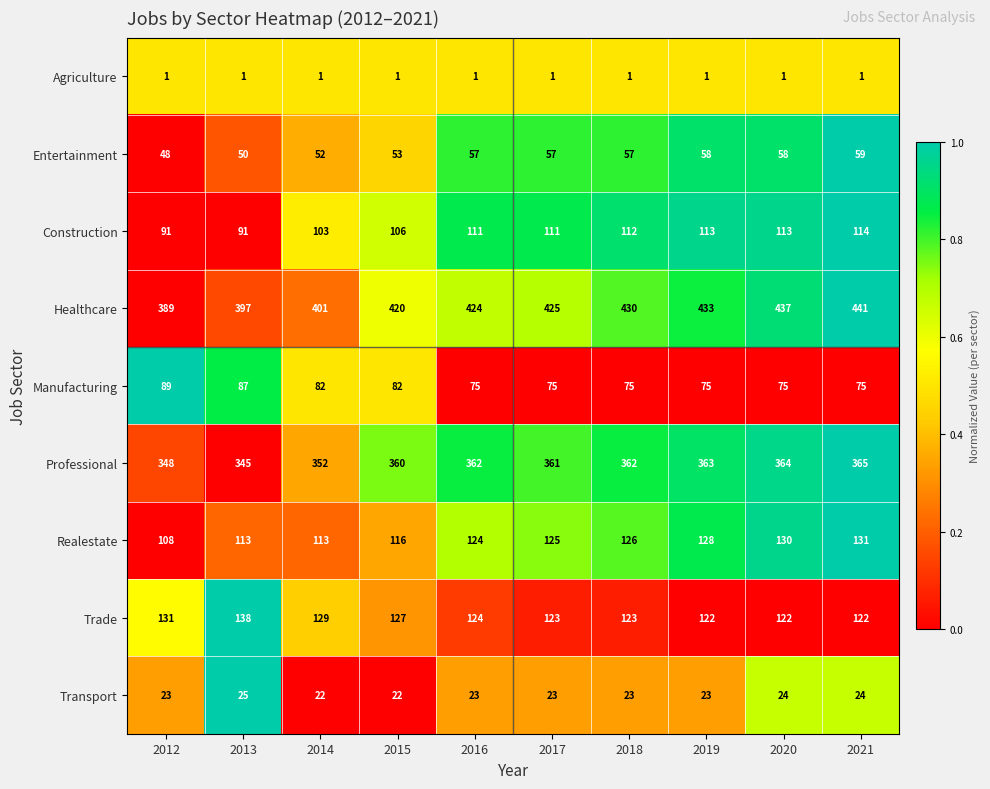

What is the spread (max minus min) of values at 2014?

400